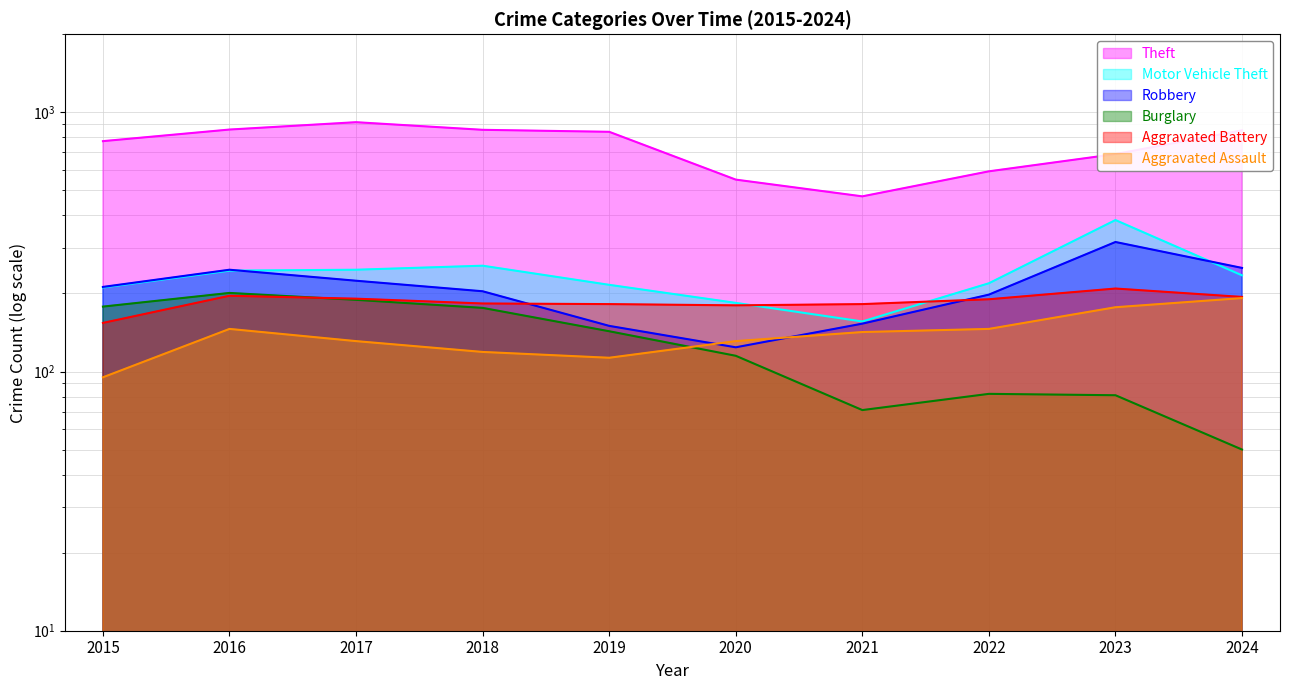

At which category does Motor Vehicle Theft reach its first local valley?

2021